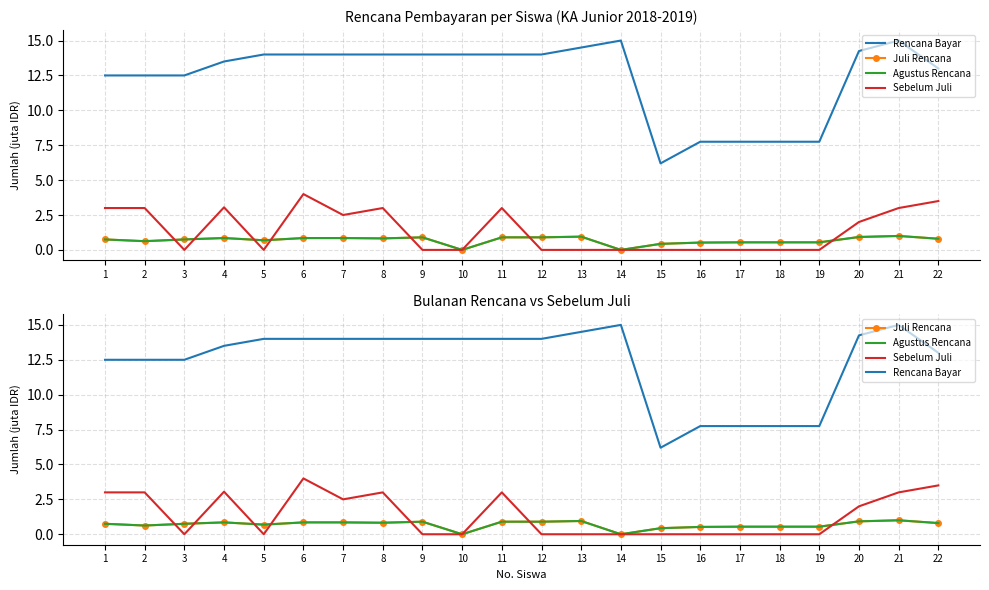

How many lines are shown in the chart?

4